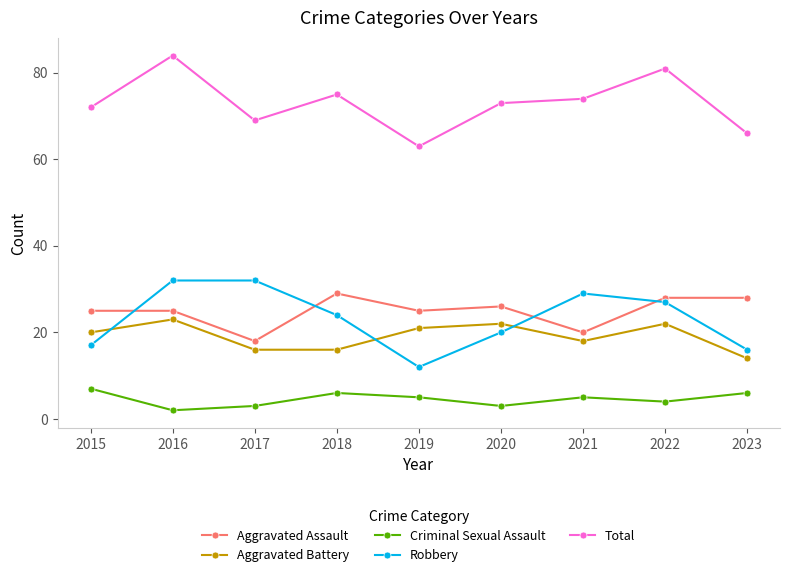

What is the difference between the Robbery values at 2020 and 2017?

12